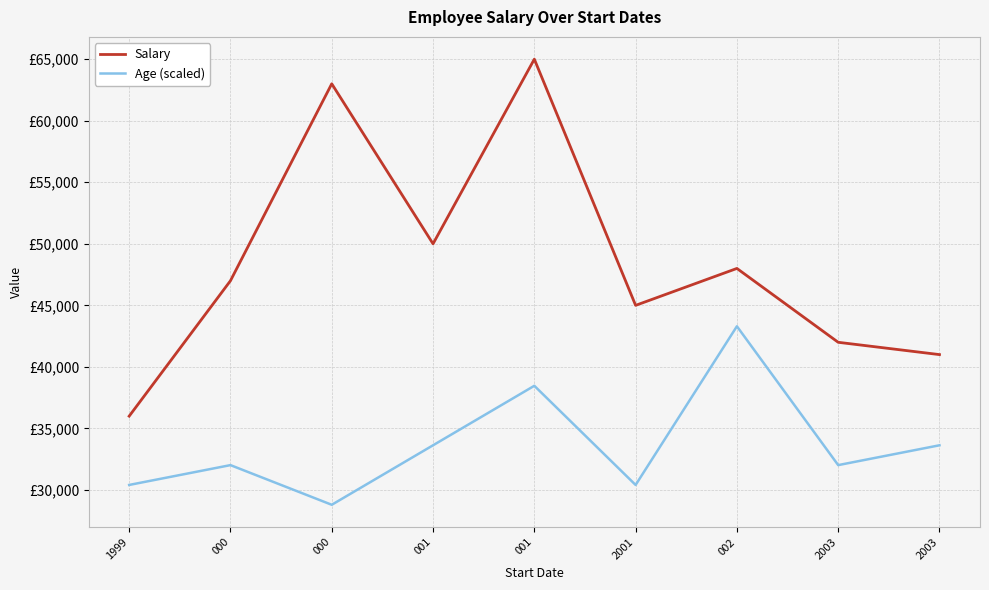

Reading left to right, what are all the values shown in this chart?

Salary: 36000.0	47000.0	63000.0	50000.0	65000.0	45000.0	48000.0	42000.0	41000.0
Age (scaled): 30411.1	32022.2	28800.0	33633.3	38466.7	30411.1	43300.0	32022.2	33633.3